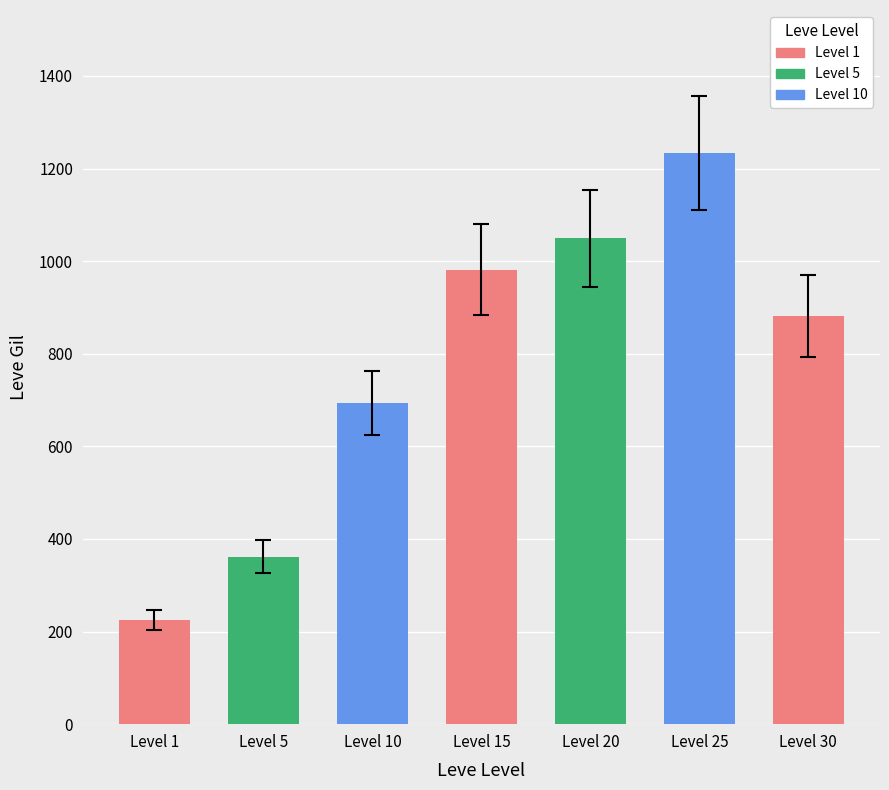

List the labels in order of value, smallest first.

Level 1, Level 5, Level 10, Level 30, Level 15, Level 20, Level 25